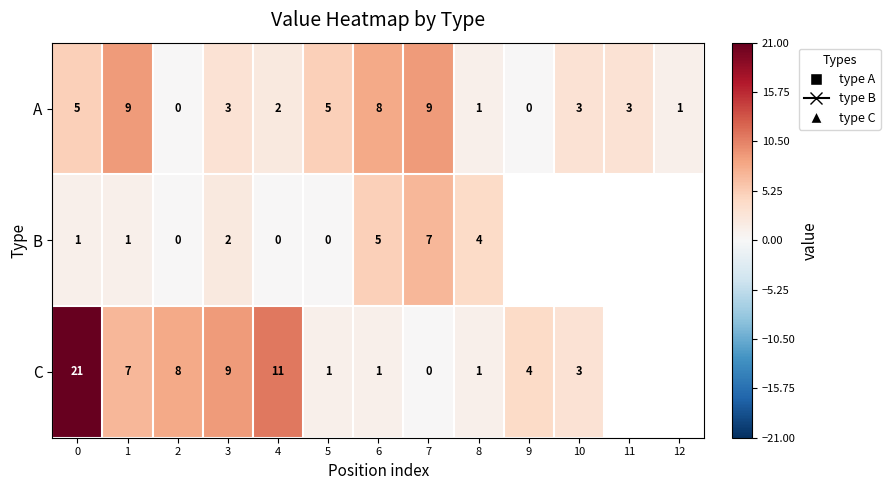

What is the sum of all A values?

49